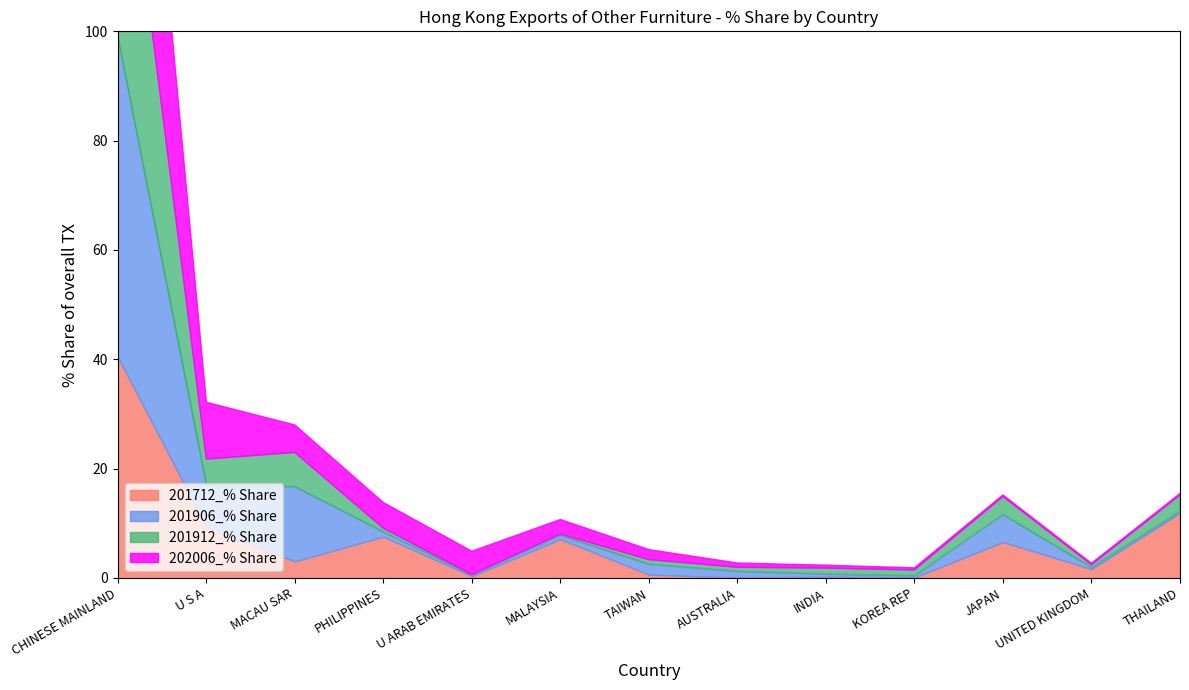

After their last crossing, which series has the higher values: 201906_% Share or 201912_% Share?

201912_% Share